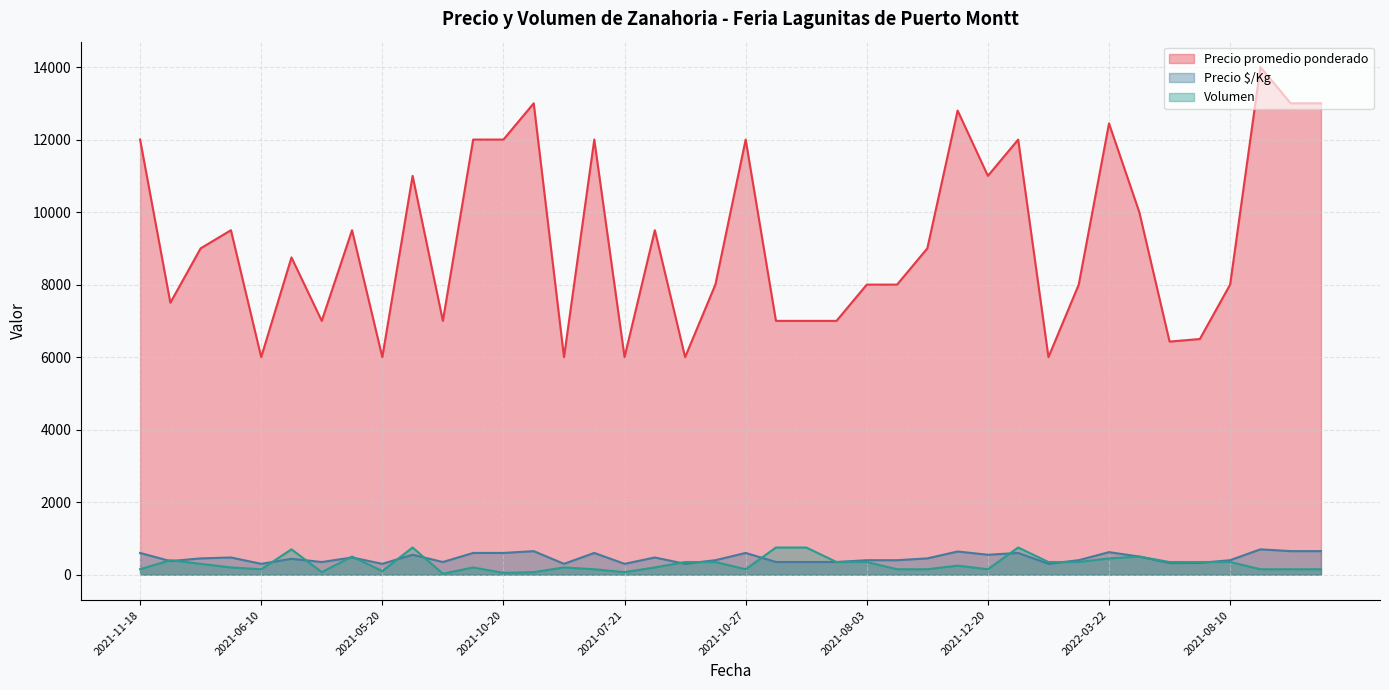

What is the smallest value displayed?

27